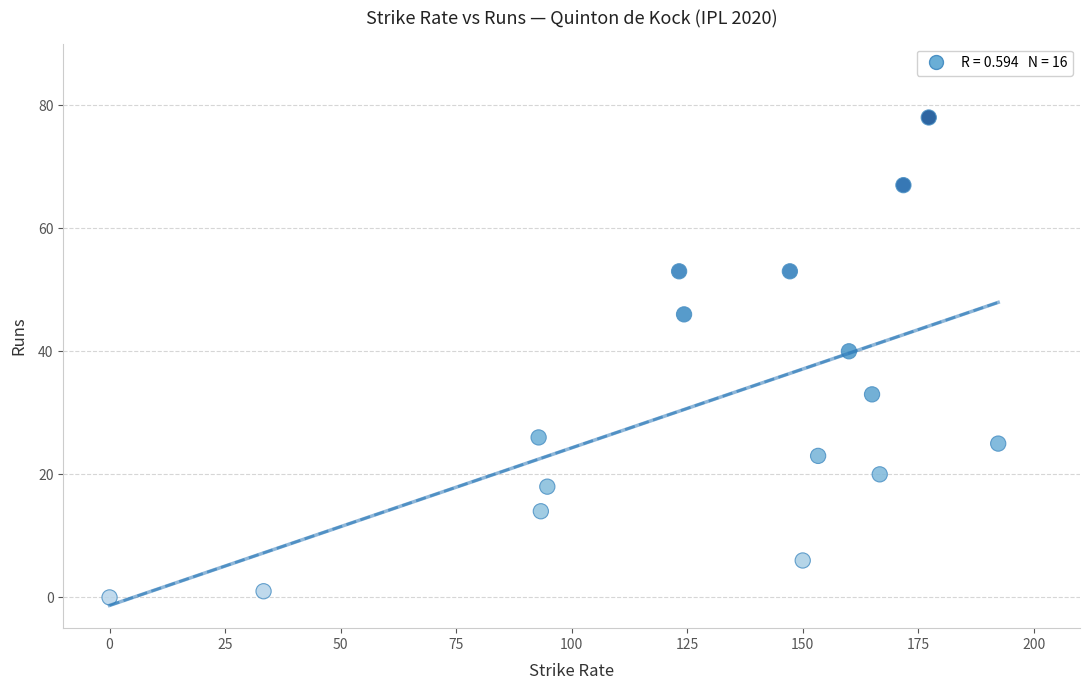

What Y value in the scatter plot is closest to 39?

40